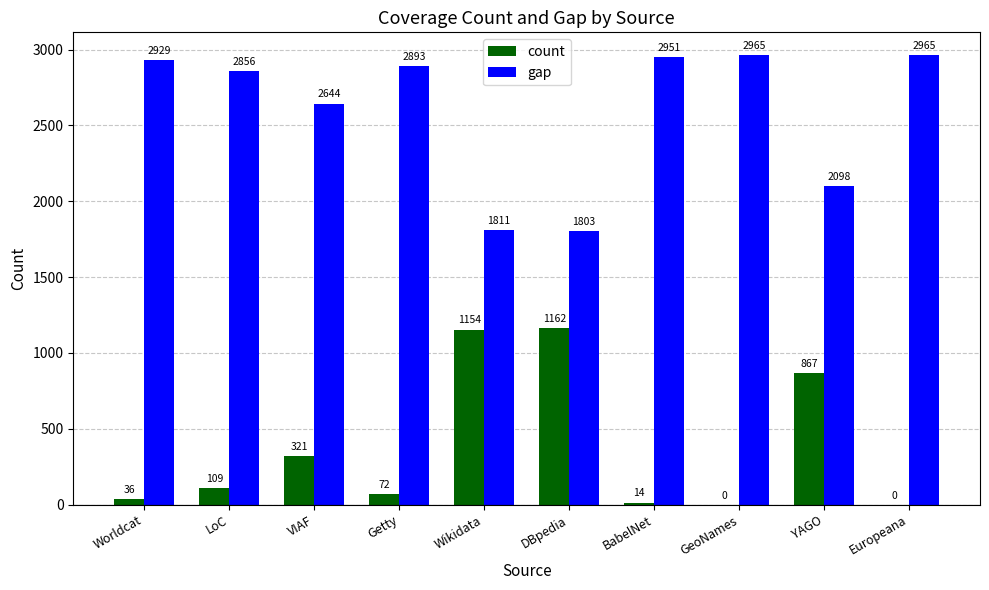

How many series are shown in this chart?

2